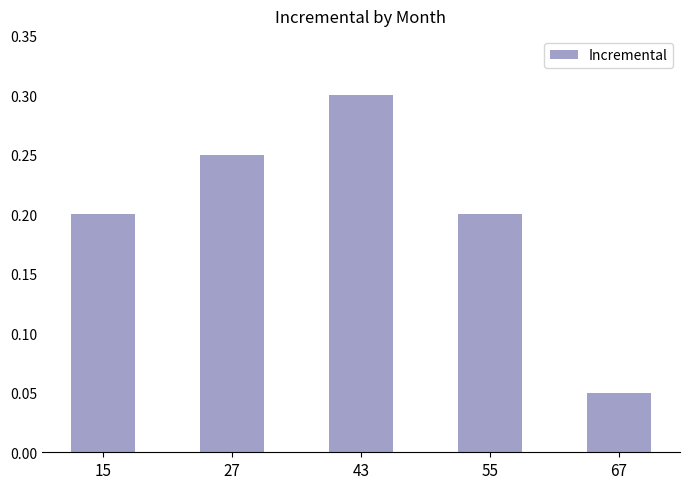

Which category has the lowest value across all series?

67